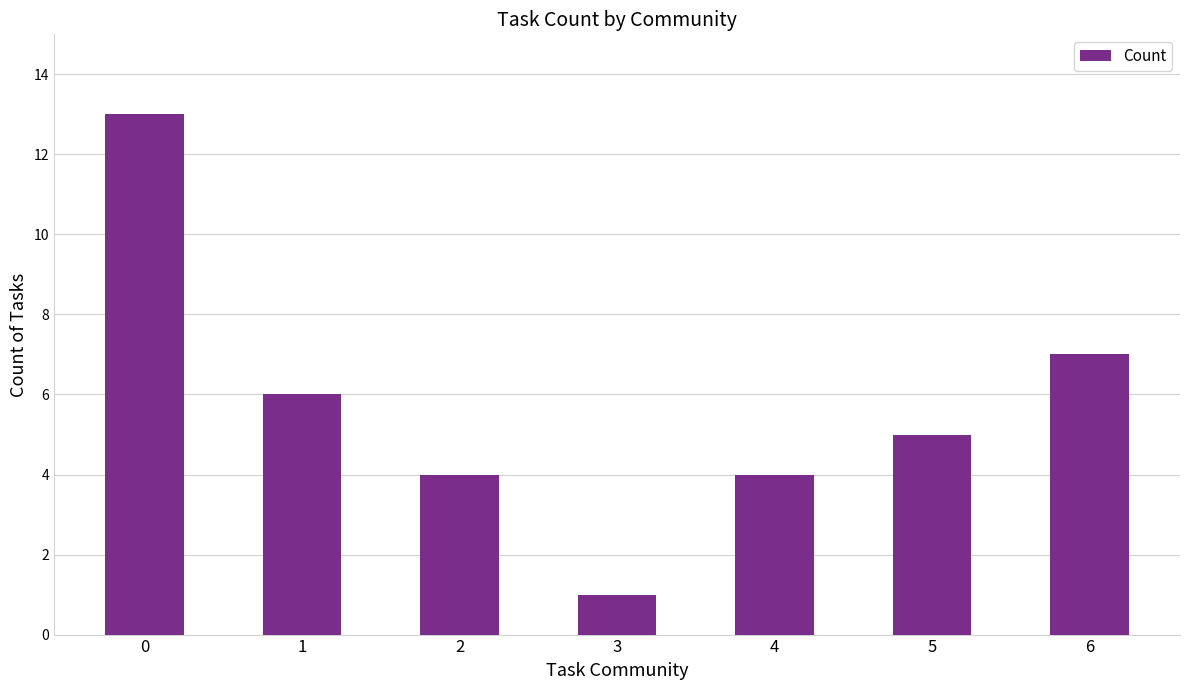

Which category has the lowest value across all series?

3